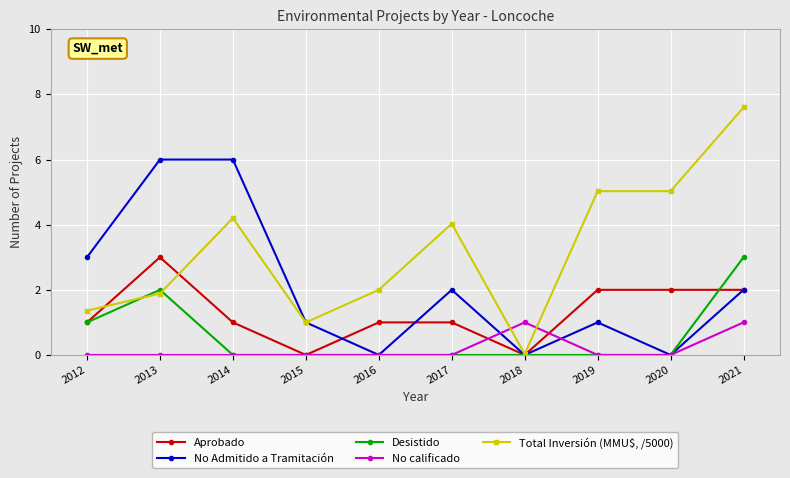

Rank the series at 2013 from lowest to highest value.

No calificado, Total Inversión (MMU$, /5000), Desistido, Aprobado, No Admitido a Tramitación